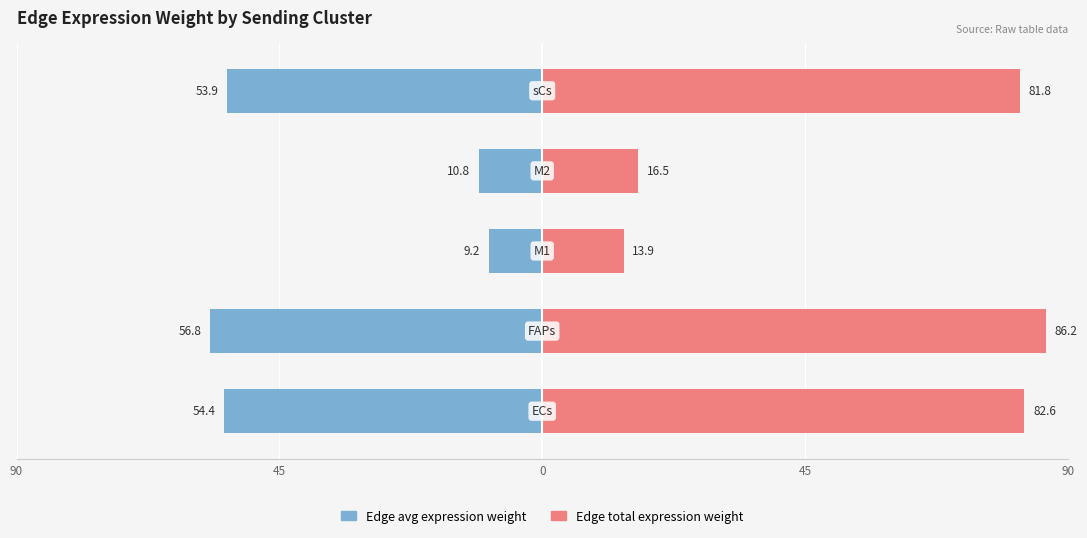

How many bars are there in each group?

2